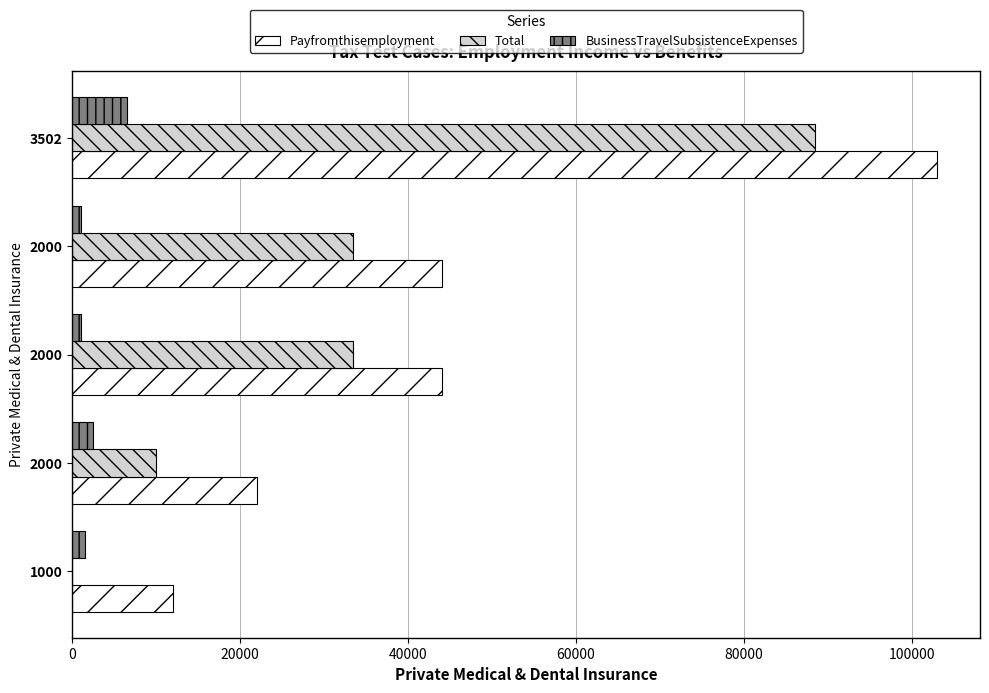

How many distinct data groups are displayed?

3